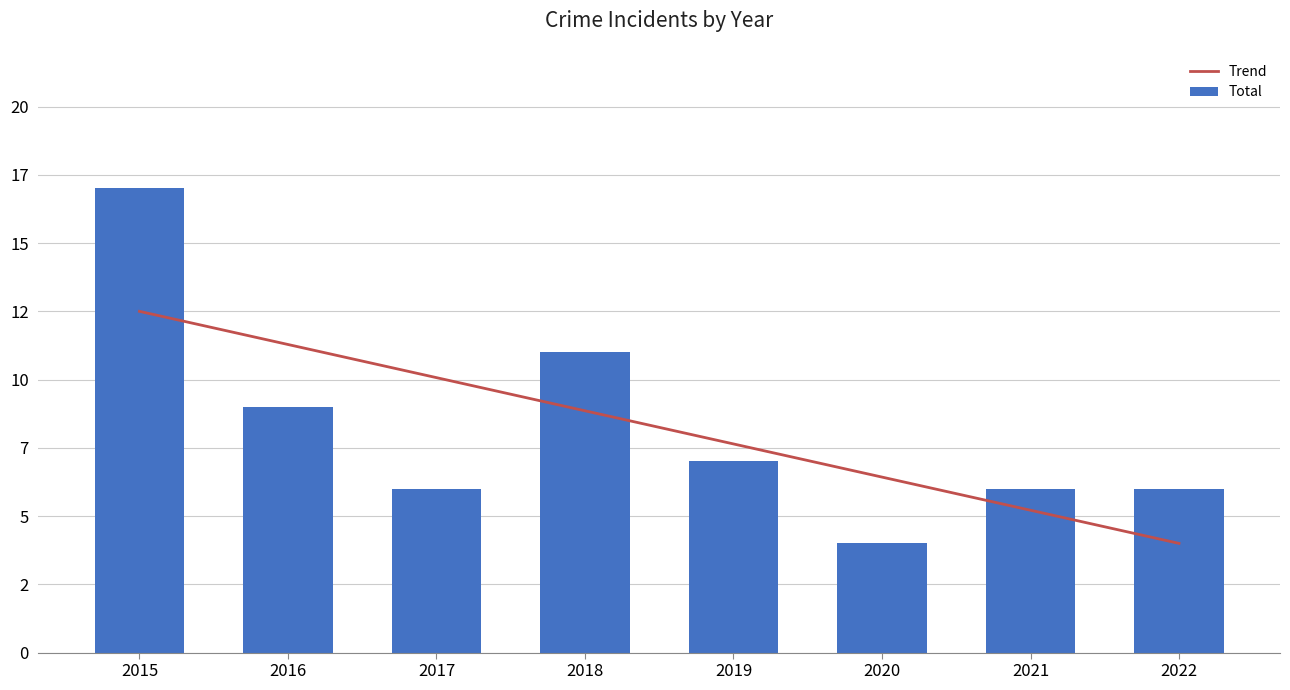

Which series changed the most between 2017 and 2022?

Trend